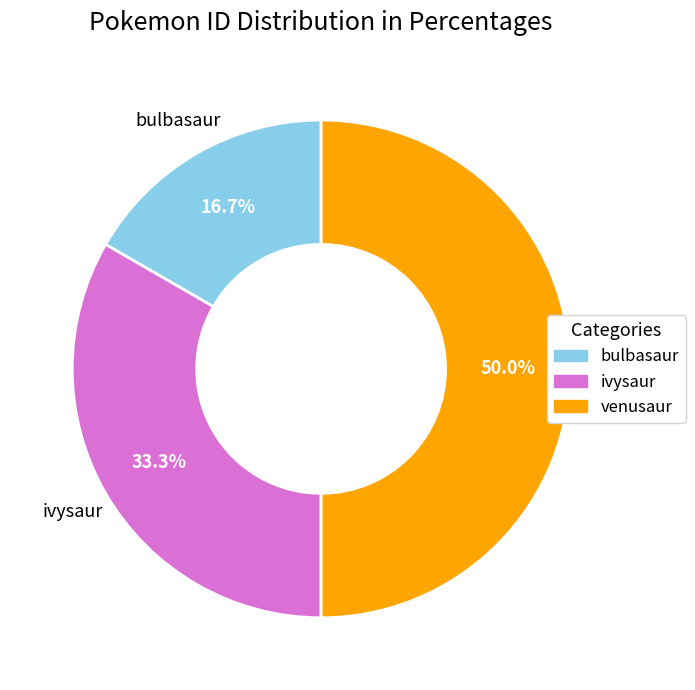

Is ivysaur the majority of the pie?

No